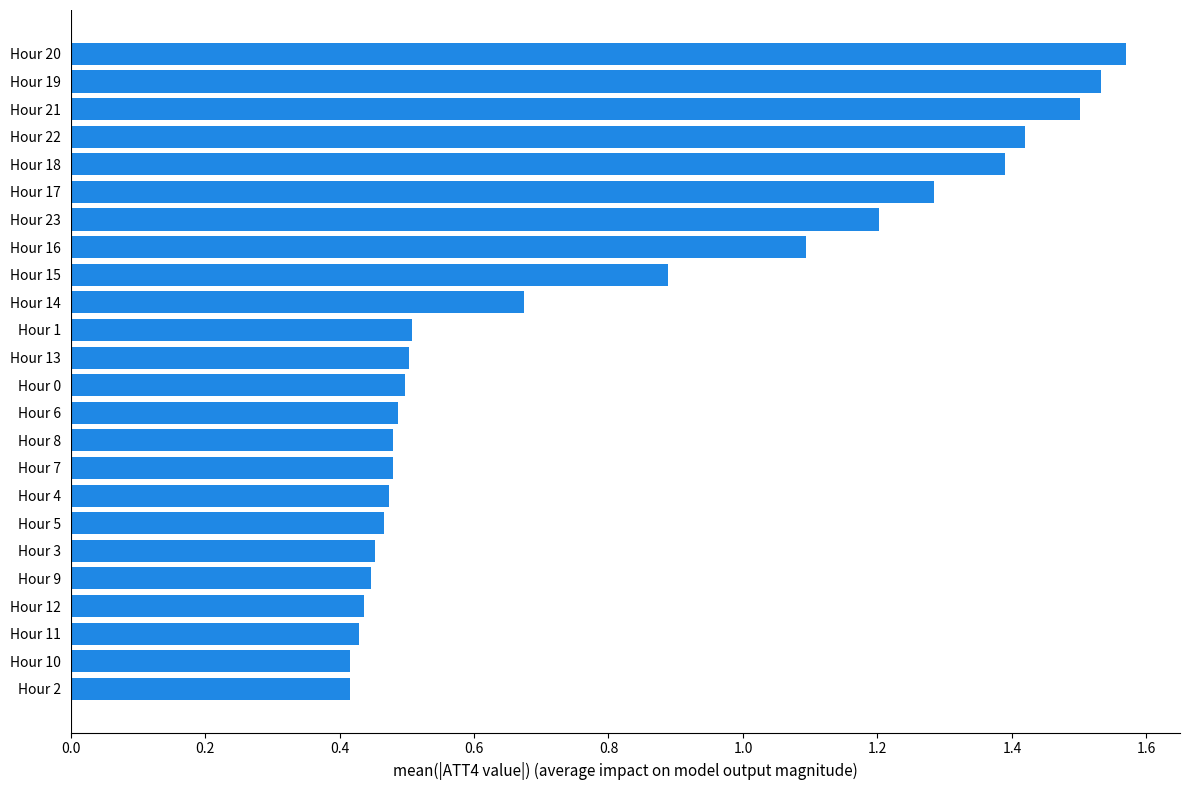

What is the sum of the values at Hour 8 and Hour 21?

2.0